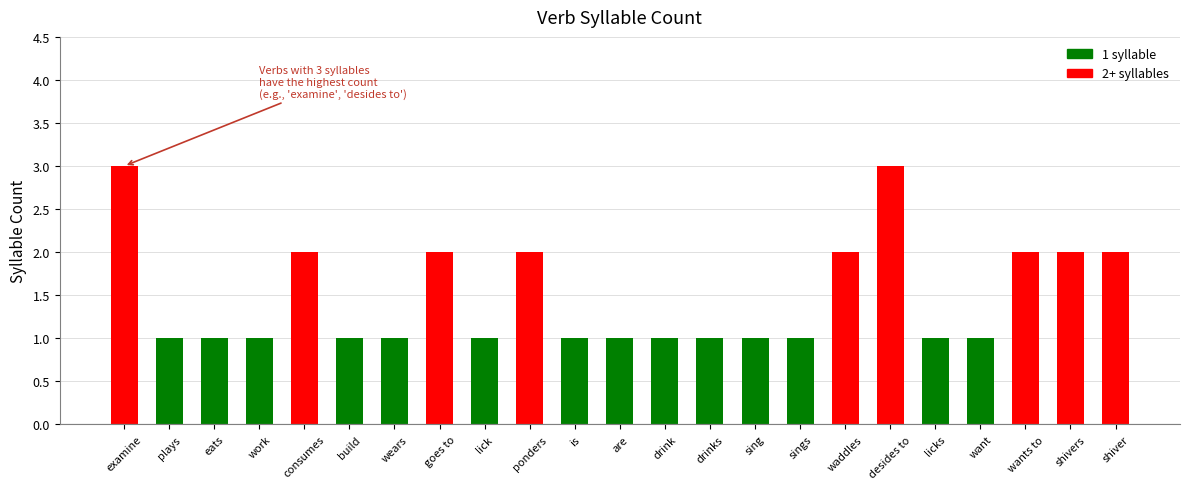

What position from the right is sings?

8